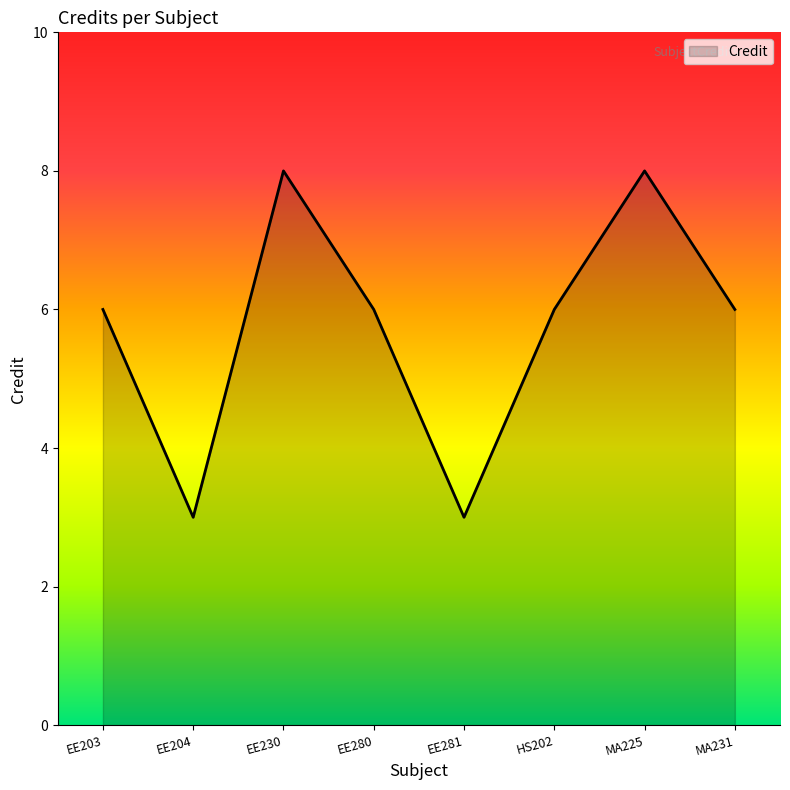

What position from the right is EE280?

5